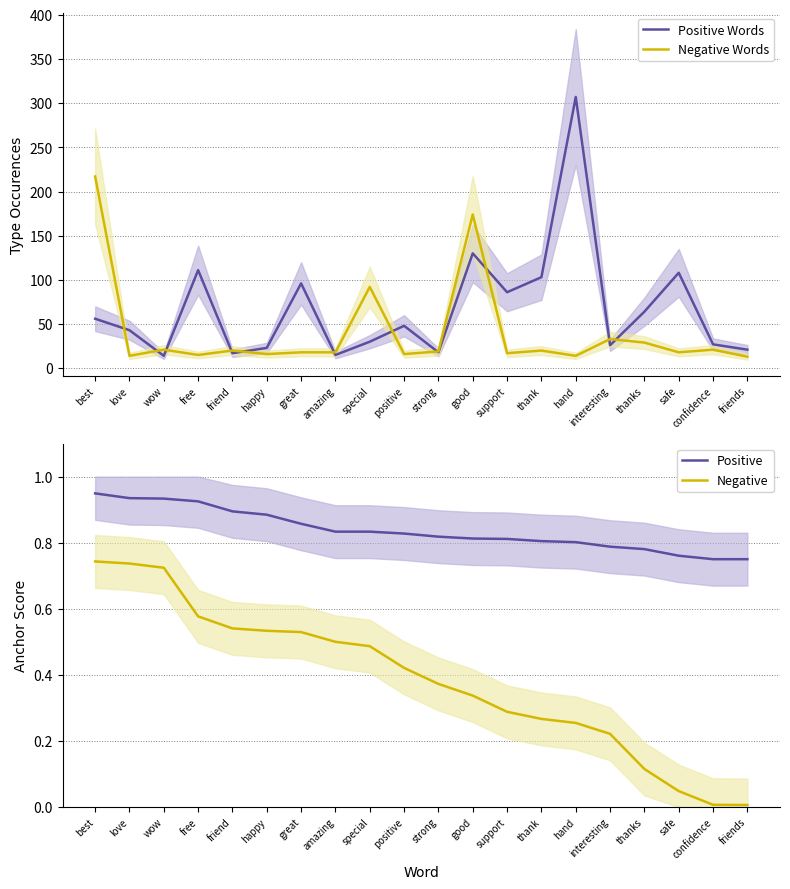

Which series has the largest range (max minus min)?

Positive Words